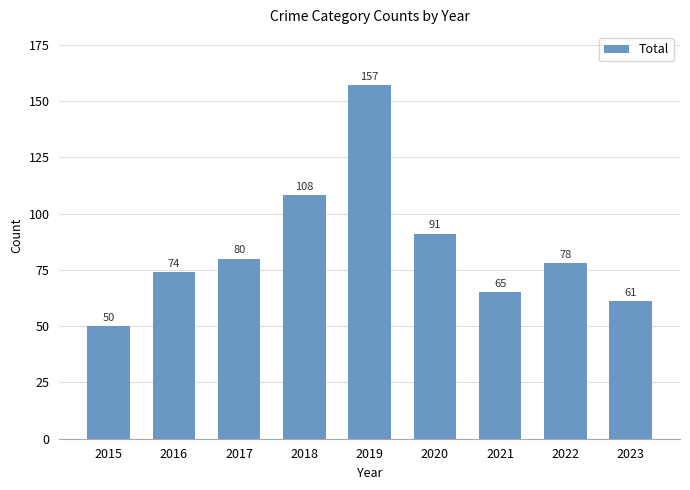

List the labels in order of value, largest first.

2019, 2018, 2020, 2017, 2022, 2016, 2021, 2023, 2015